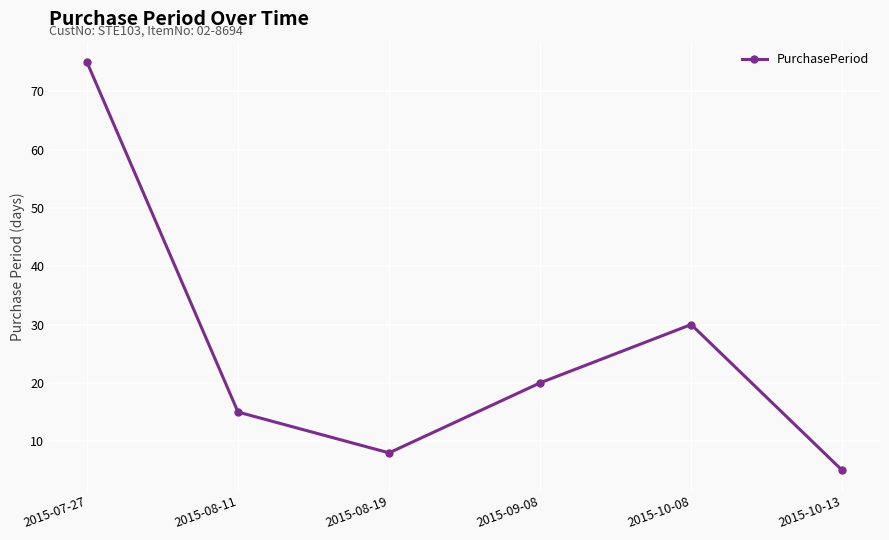

Between 2015-10-08 and 2015-08-19, which is larger?

2015-10-08